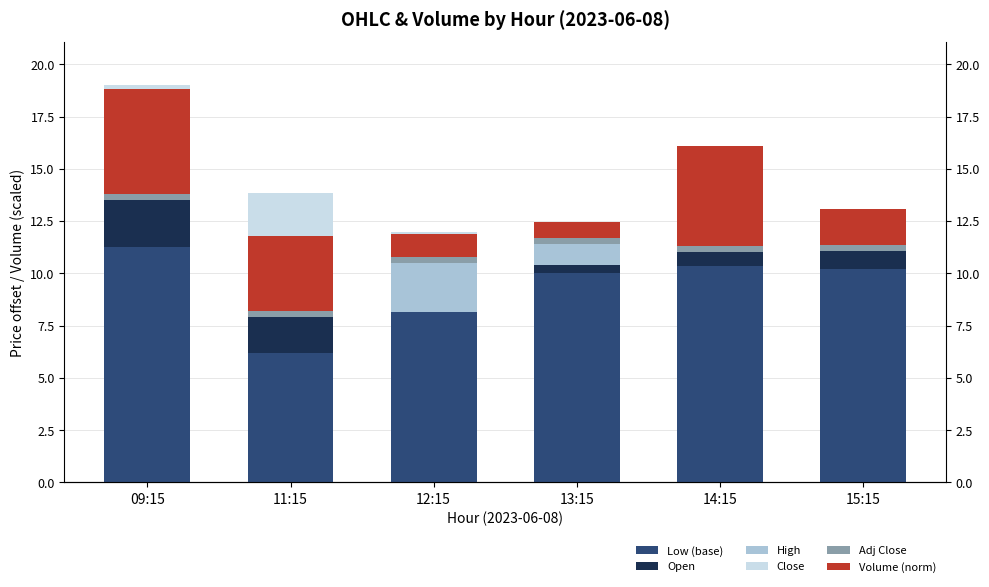

What is the maximum value for Adj Close?

0.3